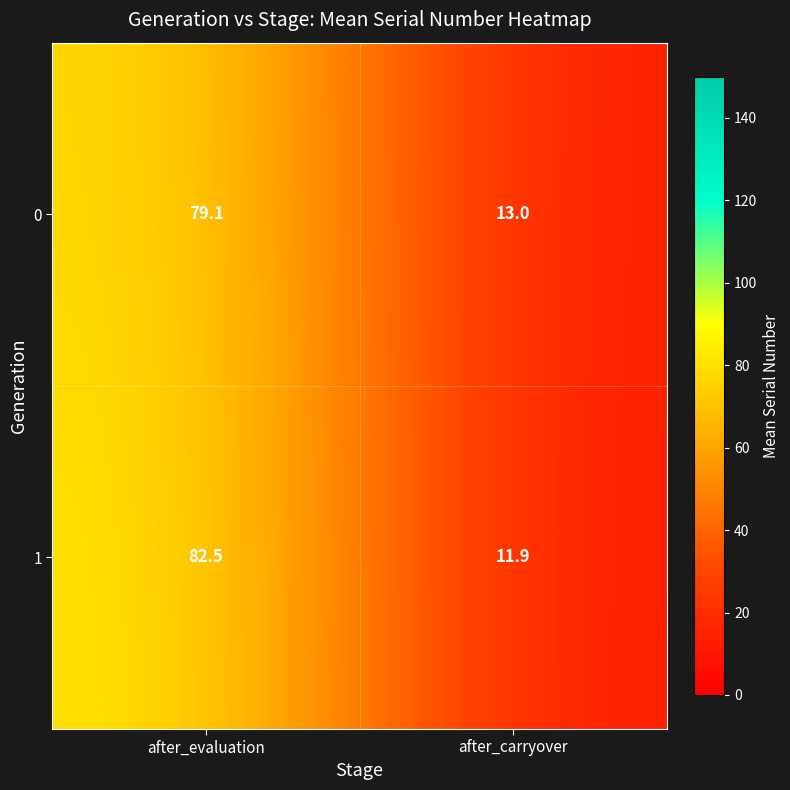

Which series has the largest total across all categories?

1